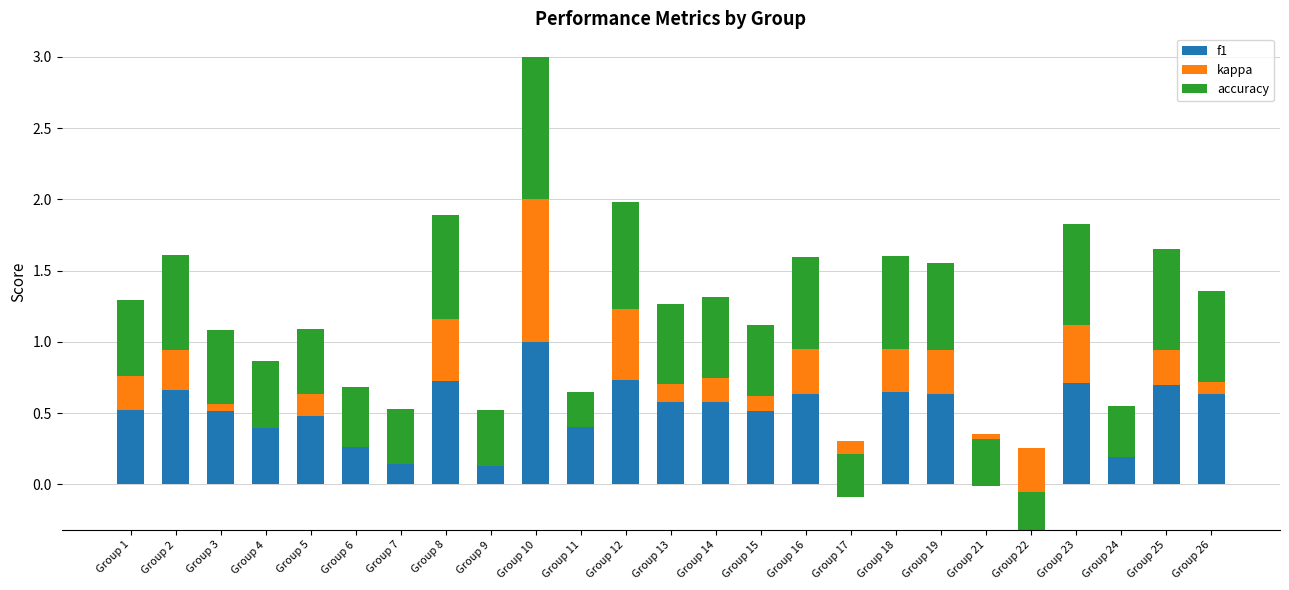

How many f1 values are between 0 and 1?

25